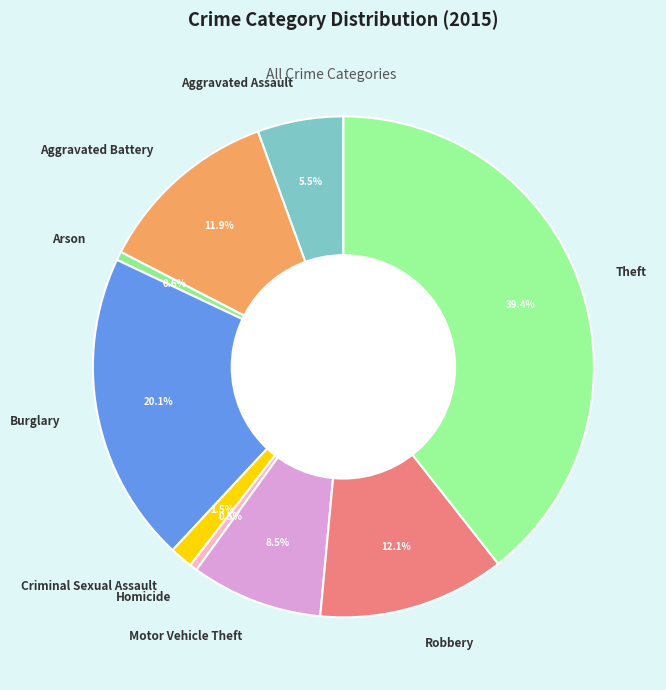

To the nearest percent, what is the difference between the Motor Vehicle Theft and Aggravated Assault slice percentages?

3%